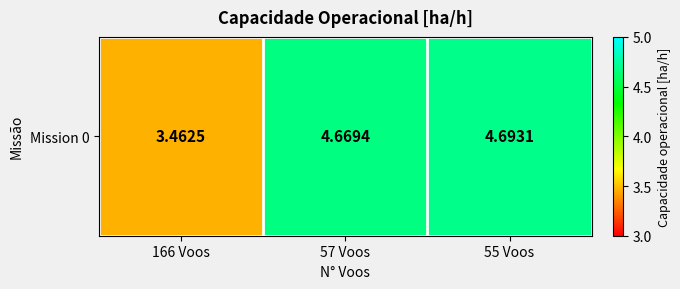

Which category has the highest value across all series?

55 Voos